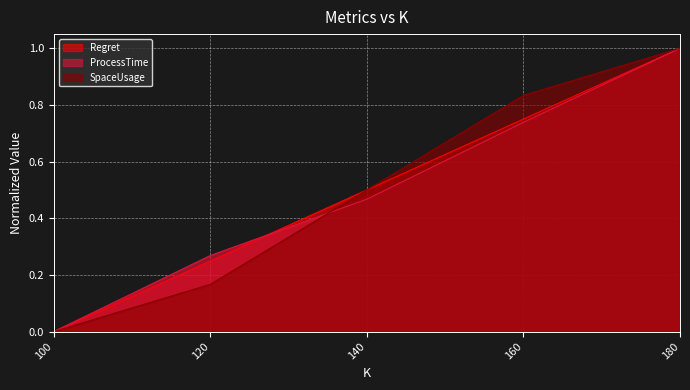

Reading right to left, extract all data points from this chart.

Regret: 1.0	0.8	0.5	0.3	0.0
ProcessTime: 1.0	0.7	0.5	0.3	0.0
SpaceUsage: 1.0	0.8	0.5	0.2	0.0